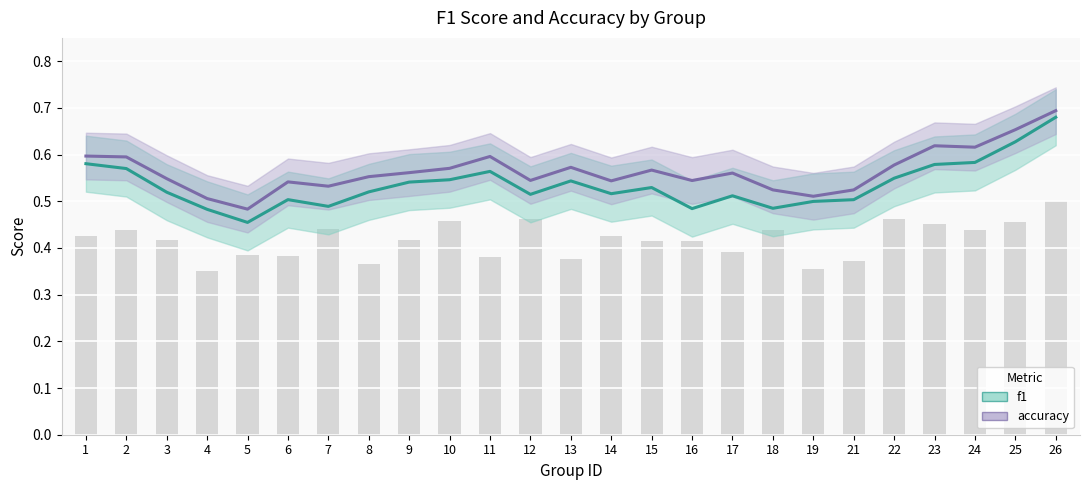

What is the average value?

0.4